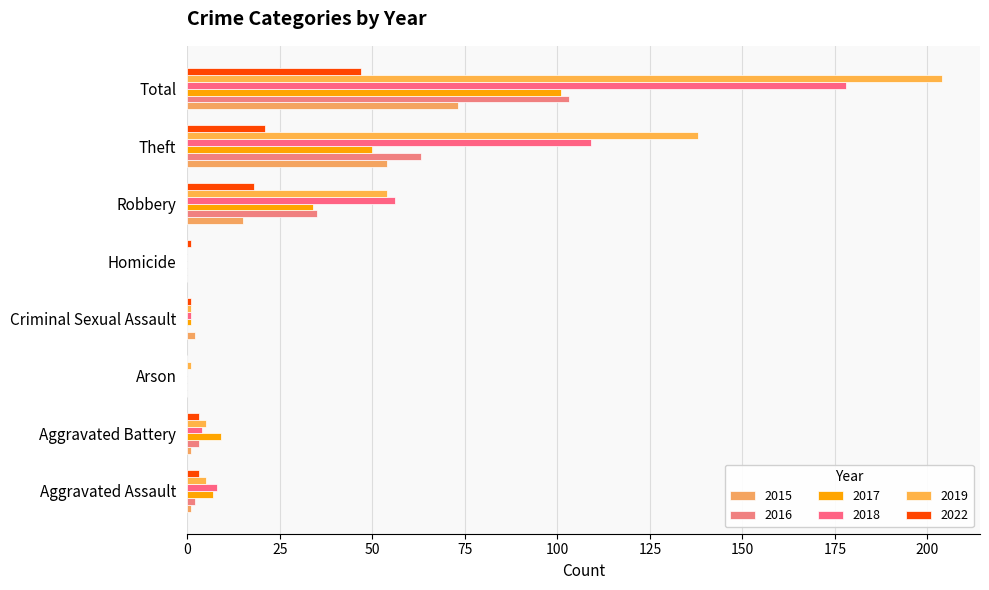

Reading left to right, list all the values displayed in this chart.

2015: 1	1	0	2	0	15	54	73
2016: 2	3	0	0	0	35	63	103
2017: 7	9	0	1	0	34	50	101
2018: 8	4	0	1	0	56	109	178
2019: 5	5	1	1	0	54	138	204
2022: 3	3	0	1	1	18	21	47